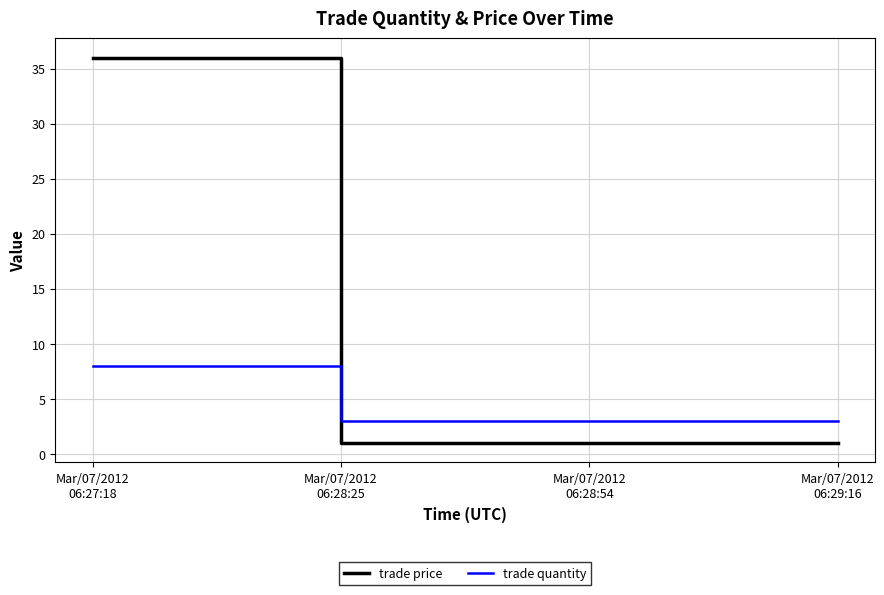

How many categories are shown in the chart?

4